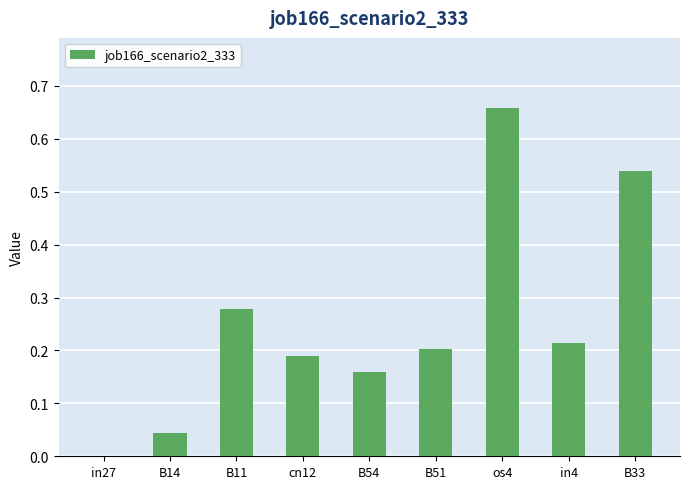

Between B33 and cn12, which is larger?

B33